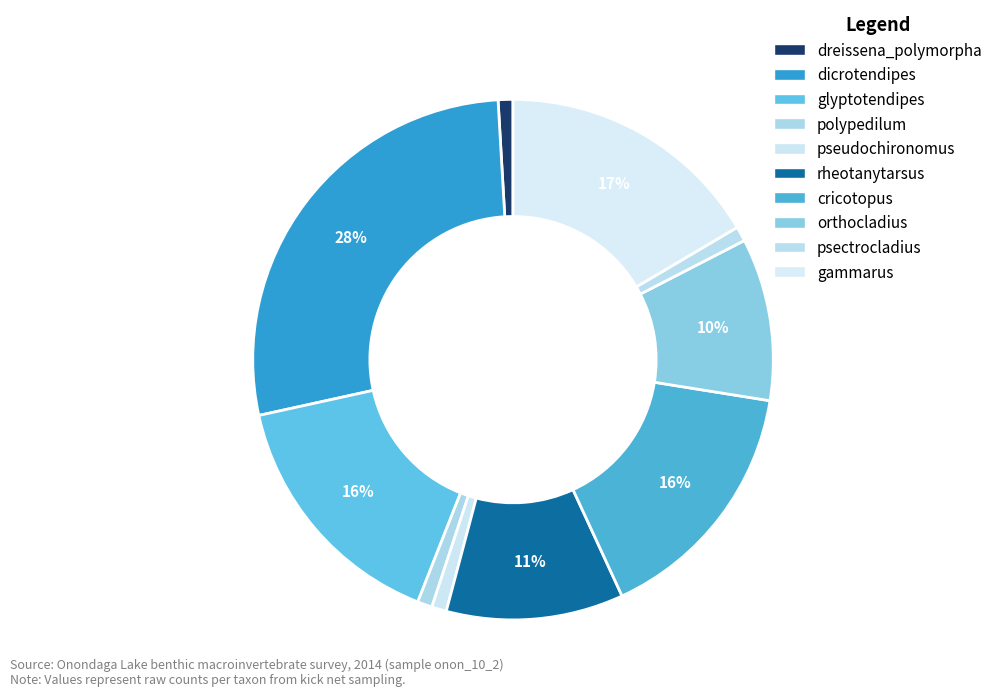

What is the ratio of the value at rheotanytarsus to the value at psectrocladius?

12.0